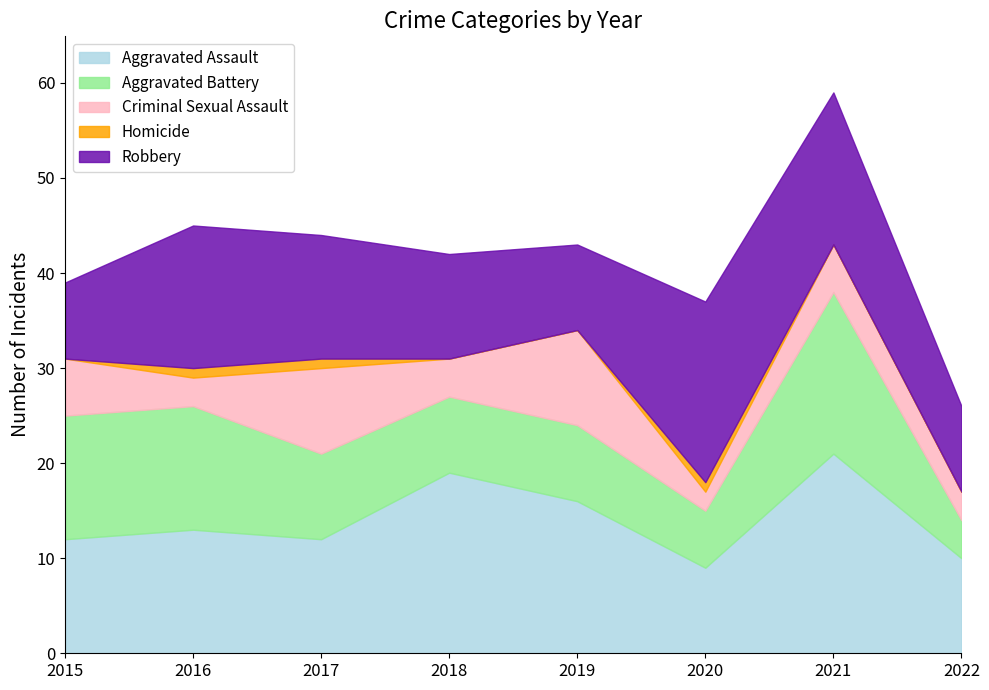

Which category has the highest value in the Aggravated Assault series?

2021